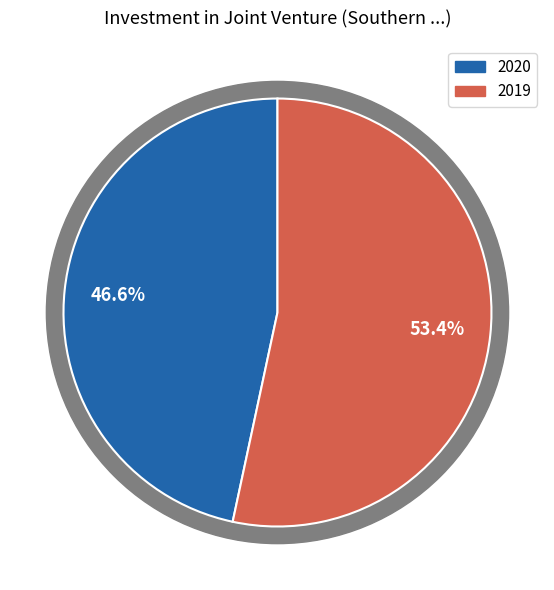

What is the total percentage of 2019 and 2020?

100.0%